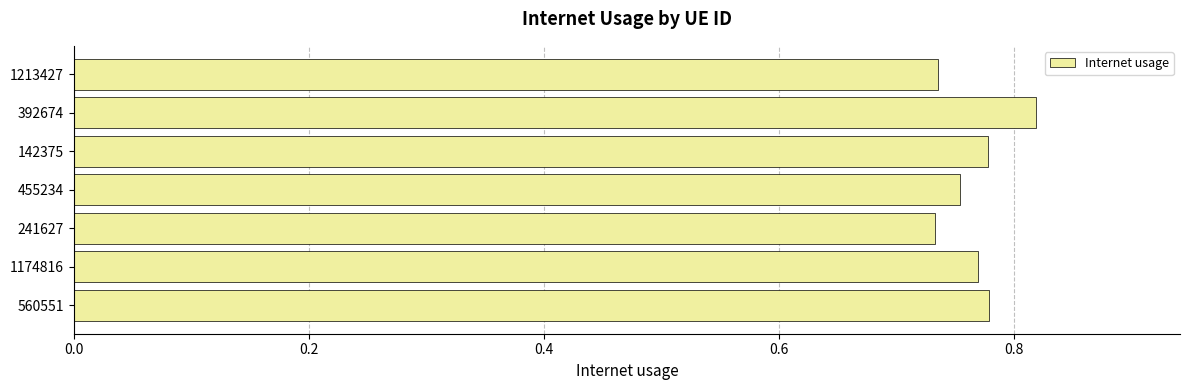

How many values are between 0 and 1?

7